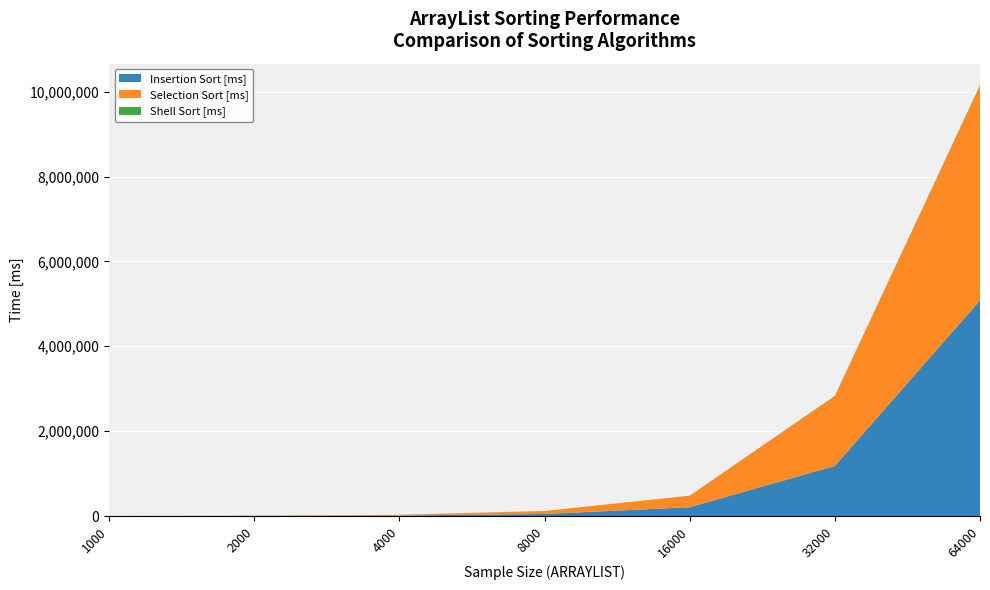

Reading left to right, what are all the values shown in this chart?

Insertion Sort [ms]: 762.5	3038.1	12349.0	48505.2	206859.4	1180406.2	5079984.4
Selection Sort [ms]: 953.1	4109.4	16312.3	70187.3	272296.9	1649125.1	5065421.9
Shell Sort [ms]: 31.2	78.1	218.8	531.2	1187.5	2765.6	7059.4